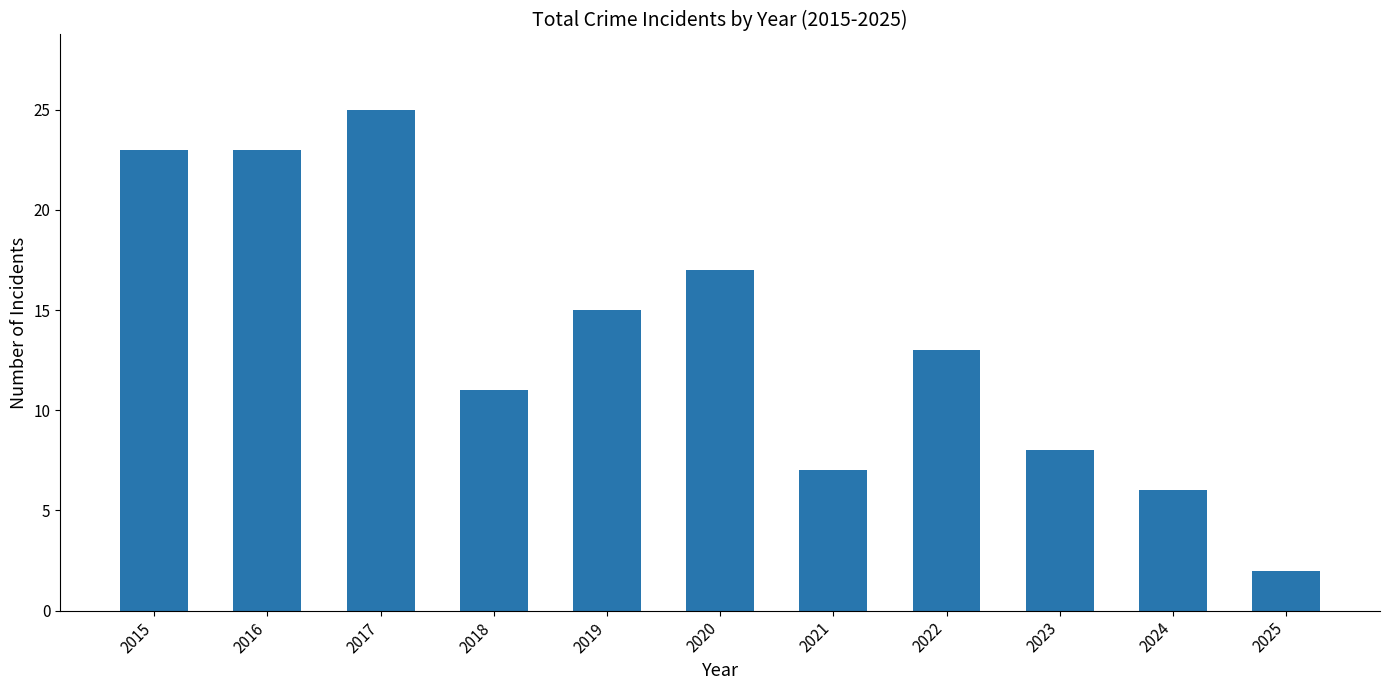

What is the difference between the second highest and second lowest values?

17